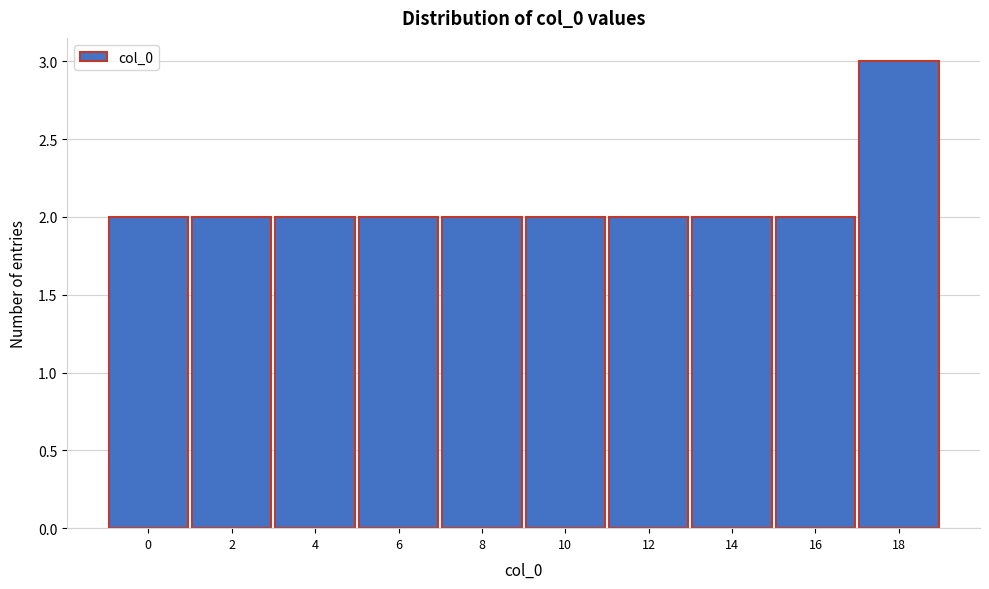

Reading left to right, transcribe all the data shown in this chart.

2	2	2	2	2	2	2	2	2	3